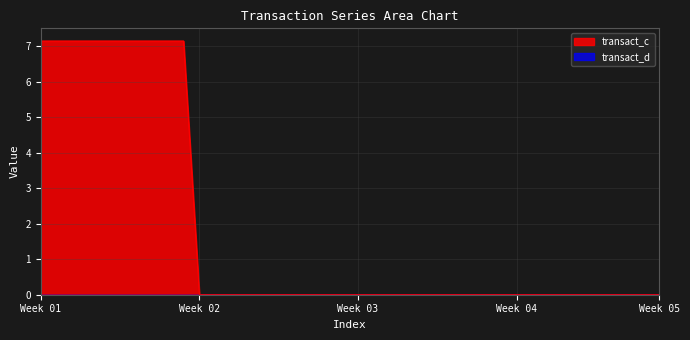

True or false: the data has more than 2 interior local peaks.

False